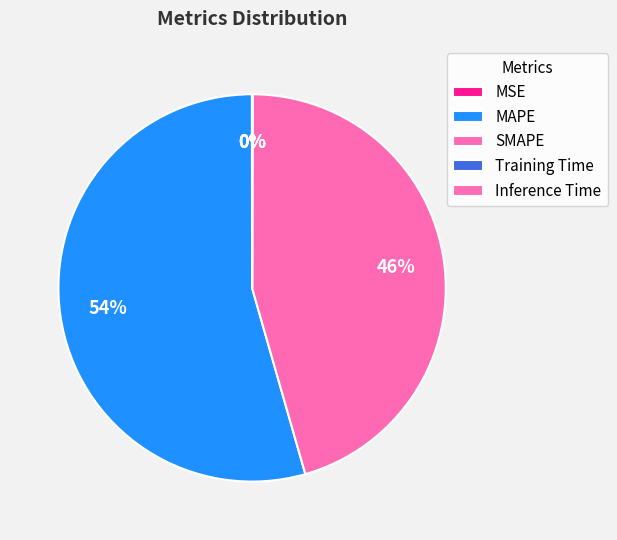

Which category has the smallest portion of the pie?

Training Time